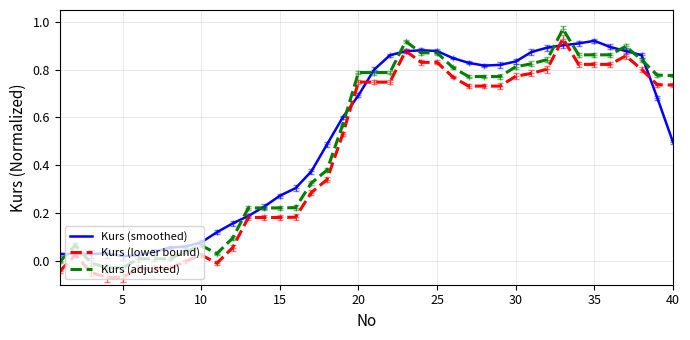

After their last crossing, which series has the higher values: Kurs (smoothed) or Kurs (adjusted)?

Kurs (adjusted)